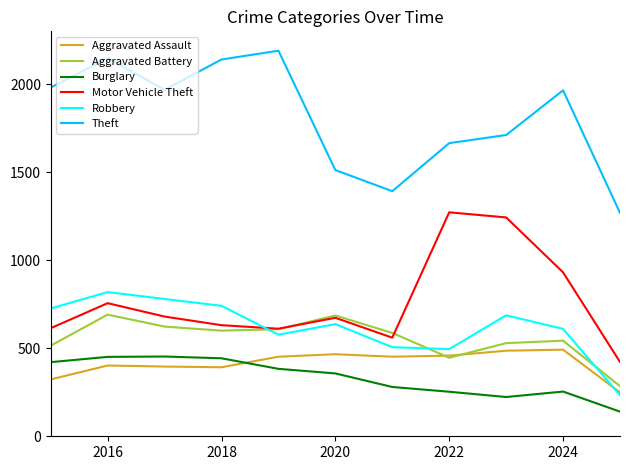

What is the greatest value displayed?

2190